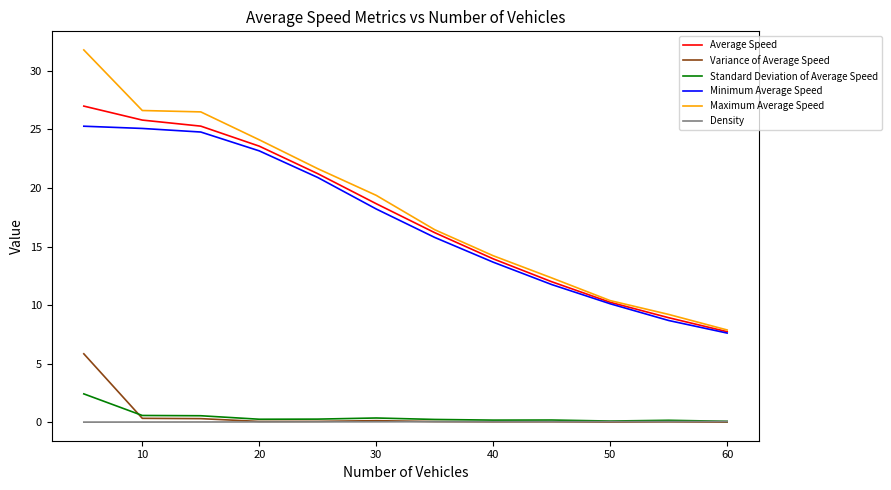

True or false: Maximum Average Speed and Density cross at least once.

False